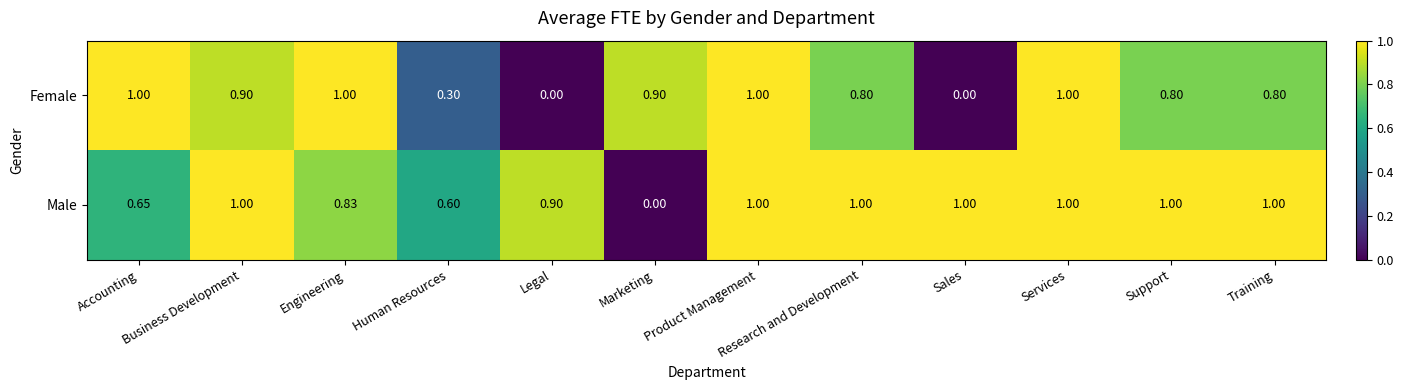

Which series has the largest total across all categories?

Male